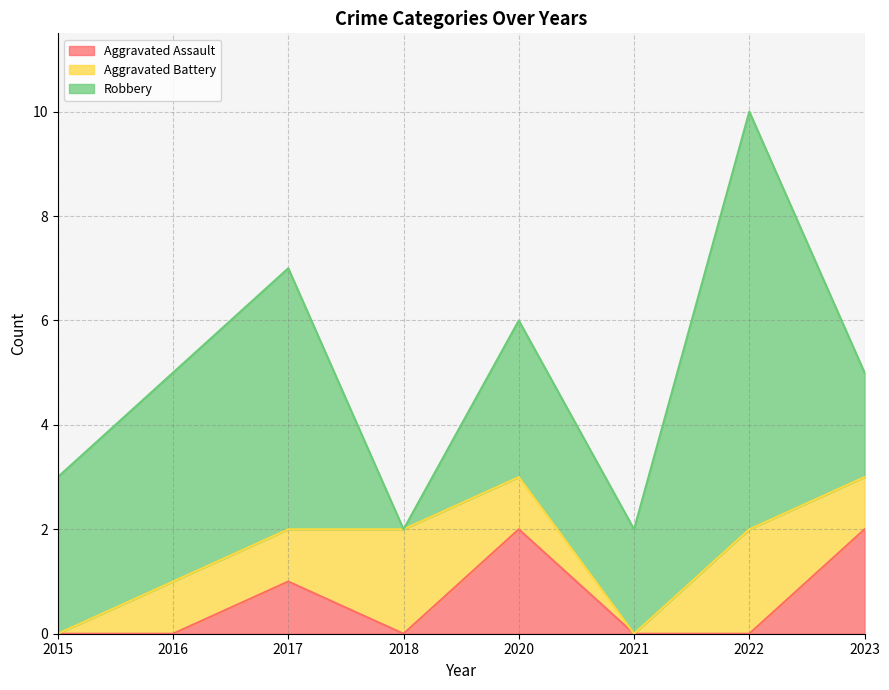

What is the highest value of the Robbery series?

8